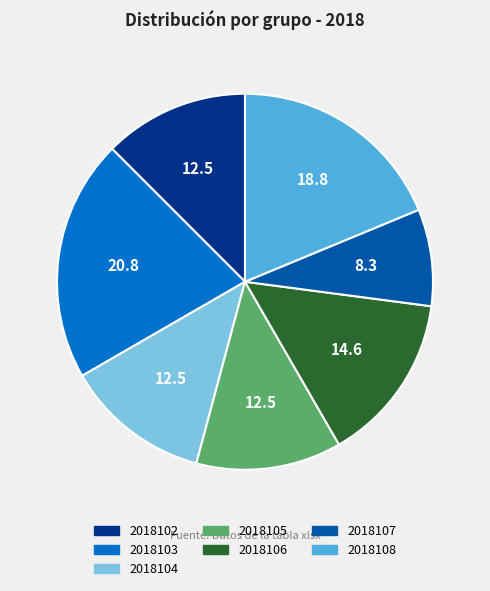

What is the smallest slice in the pie chart?

2018107